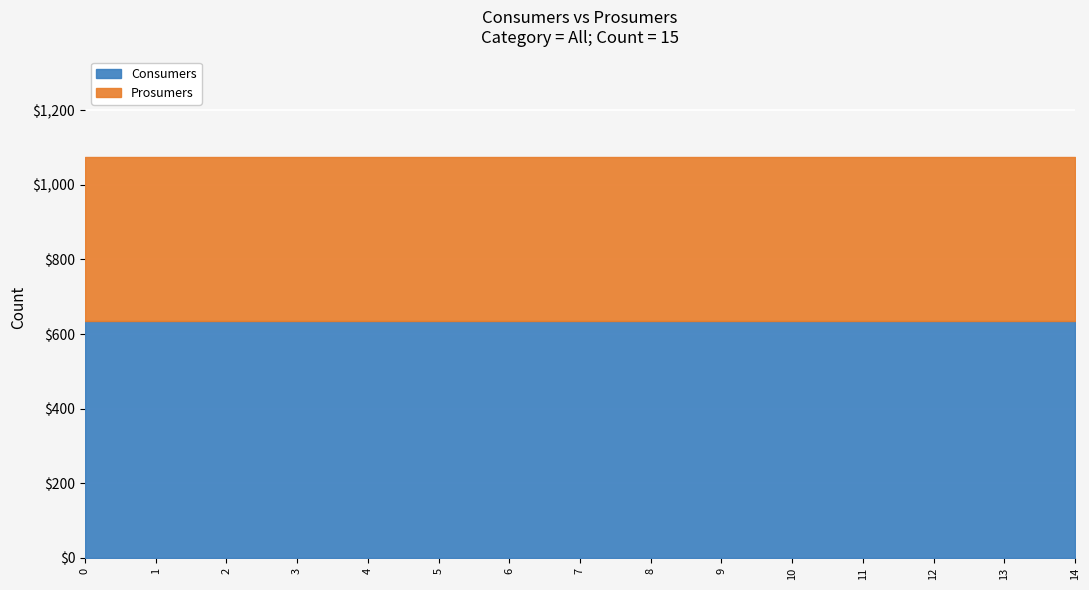

Reading left to right, what are all the values shown in this chart?

Consumers: 0=635	1=635	2=635	3=635	4=635	5=635	6=635	7=635	8=635	9=635	10=635	11=635	12=635	13=635	14=635
Prosumers: 0=440	1=440	2=440	3=440	4=440	5=440	6=440	7=440	8=440	9=440	10=440	11=440	12=440	13=440	14=440